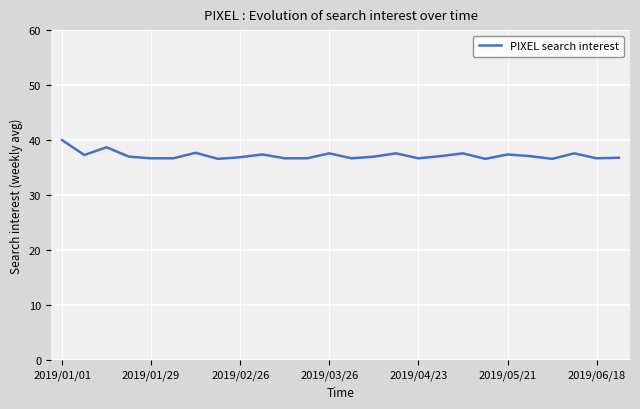

True or false: there are more than 1 points higher than both neighbors.

True